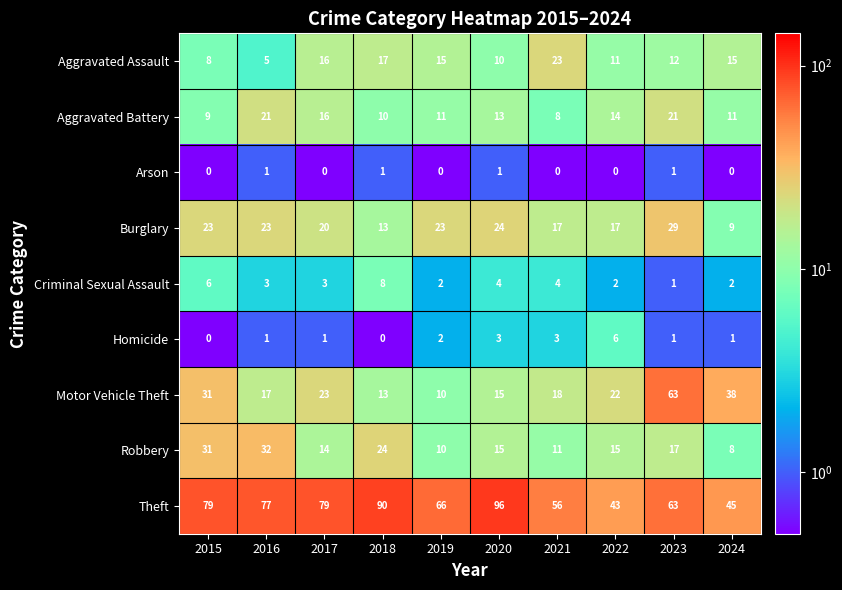

What is the difference between the maximum and second lowest values in the Robbery series?

22